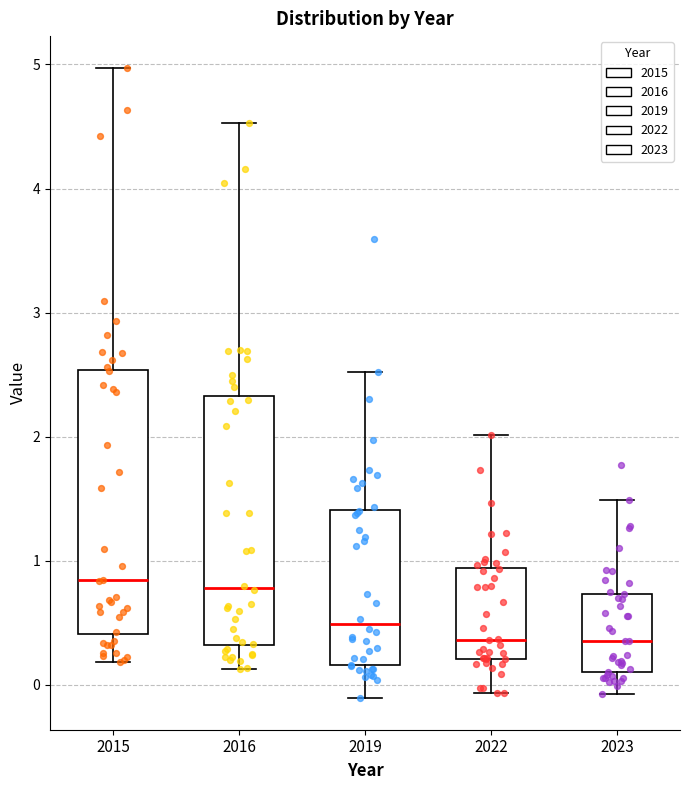

Reading left to right, read every box against the y-axis: the position of its median line, the range the box covers, and the ends of its whiskers. The values are not printed on the chart, so give them approximately, as read against the axis.

2015: median 0.8, box 0.4 to 2.5, whiskers 0.2 to 5.0
2016: median 0.8, box 0.3 to 2.3, whiskers 0.1 to 4.5
2019: median 0.5, box 0.2 to 1.4, whiskers -0.1 to 2.5
2022: median 0.4, box 0.2 to 0.9, whiskers -0.1 to 2.0
2023: median 0.4, box 0.1 to 0.7, whiskers -0.1 to 1.5